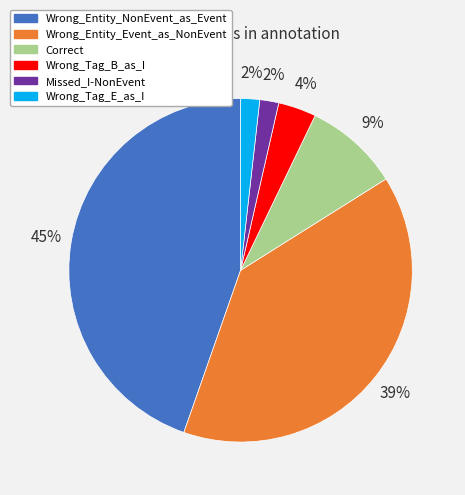

How many segments does this pie chart have?

6